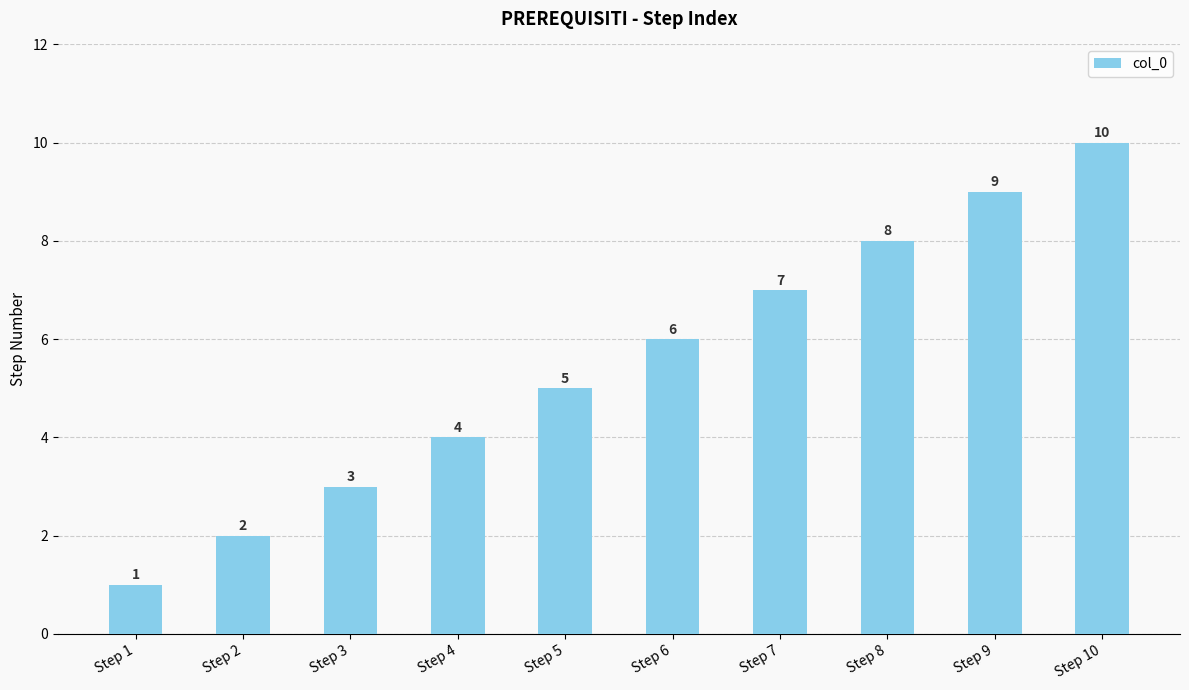

The chart shows a value of 17 at Step 10. True or false?

False